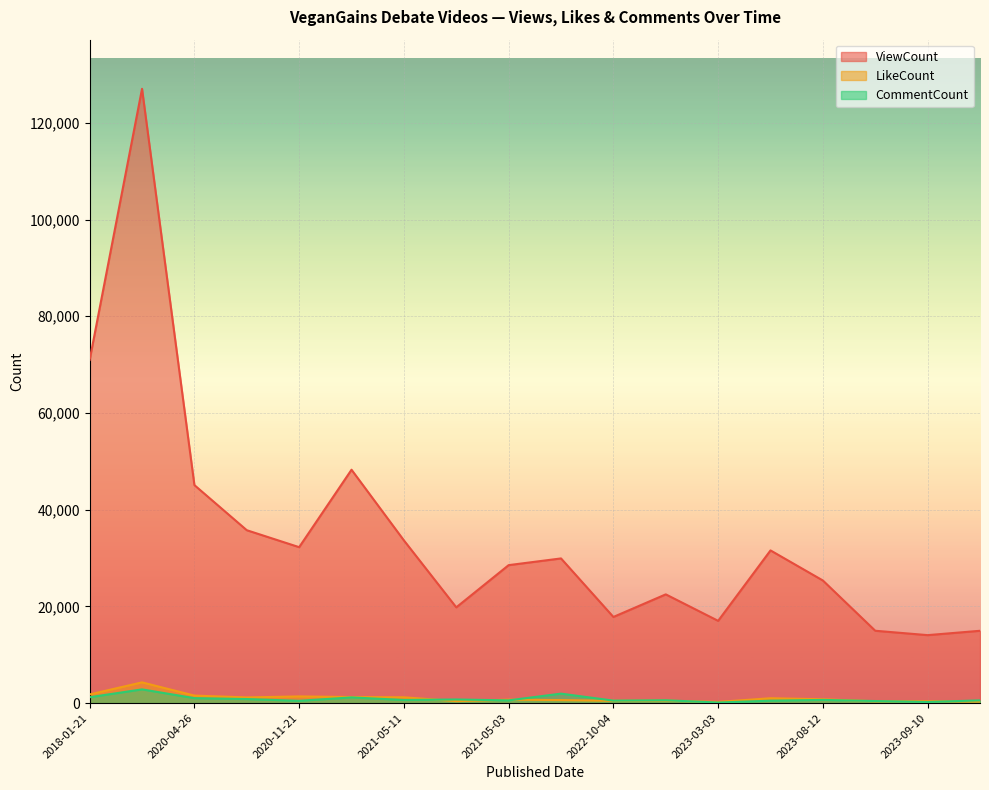

At which category is the sum across all series the highest?

2018-01-22